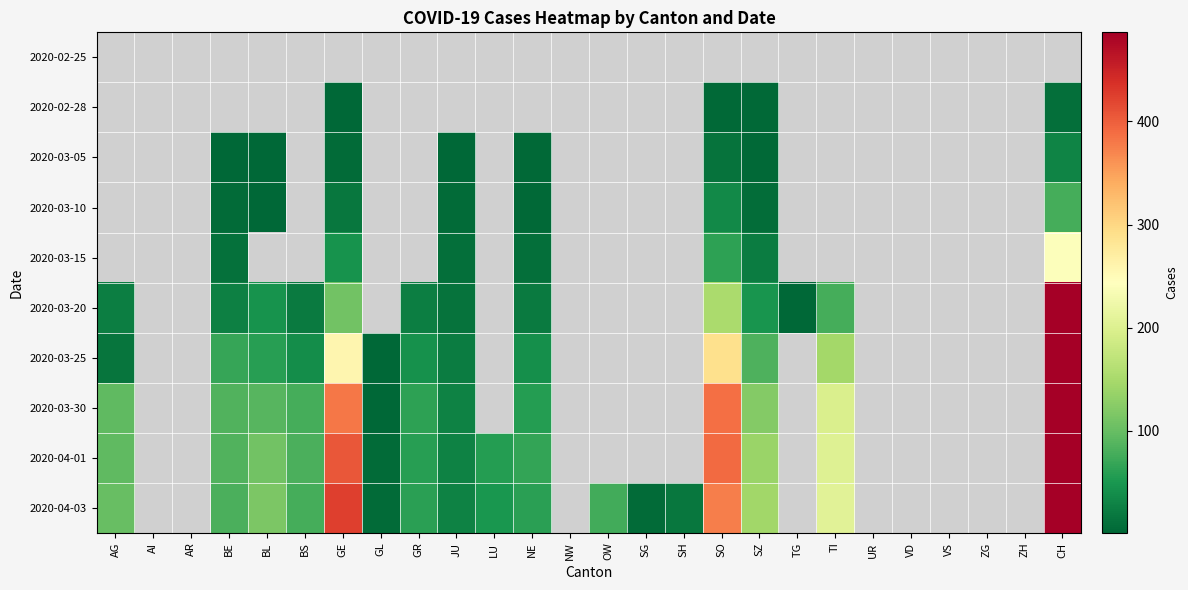

Is it true that 2020-03-10 equals 1.3 at NE?

False